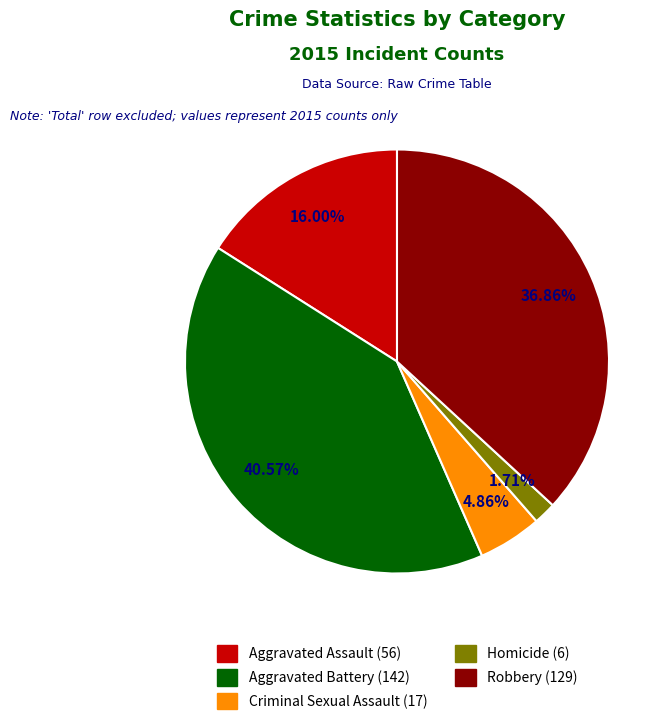

To the nearest percent, what percentage of the pie is Aggravated Assault?

16%